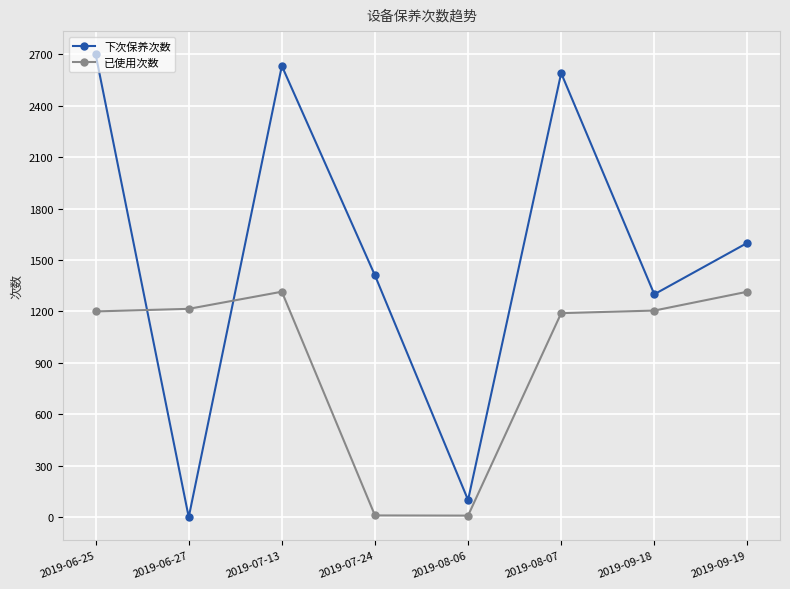

The value of 下次保养次数 at 2019-06-25 is 2700. True or false?

True